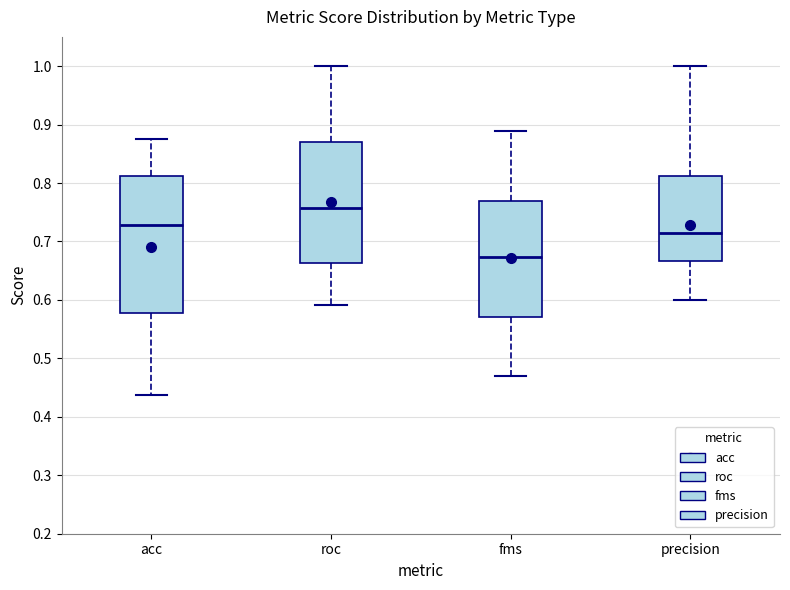

Reading left to right, read every box against the y-axis: the position of its median line, the range the box covers, and the ends of its whiskers. The values are not printed on the chart, so give them approximately, as read against the axis.

acc: median 0.73, box 0.58 to 0.81, whiskers 0.44 to 0.88
roc: median 0.76, box 0.66 to 0.87, whiskers 0.59 to 1.00
fms: median 0.67, box 0.57 to 0.77, whiskers 0.47 to 0.89
precision: median 0.71, box 0.67 to 0.81, whiskers 0.60 to 1.00